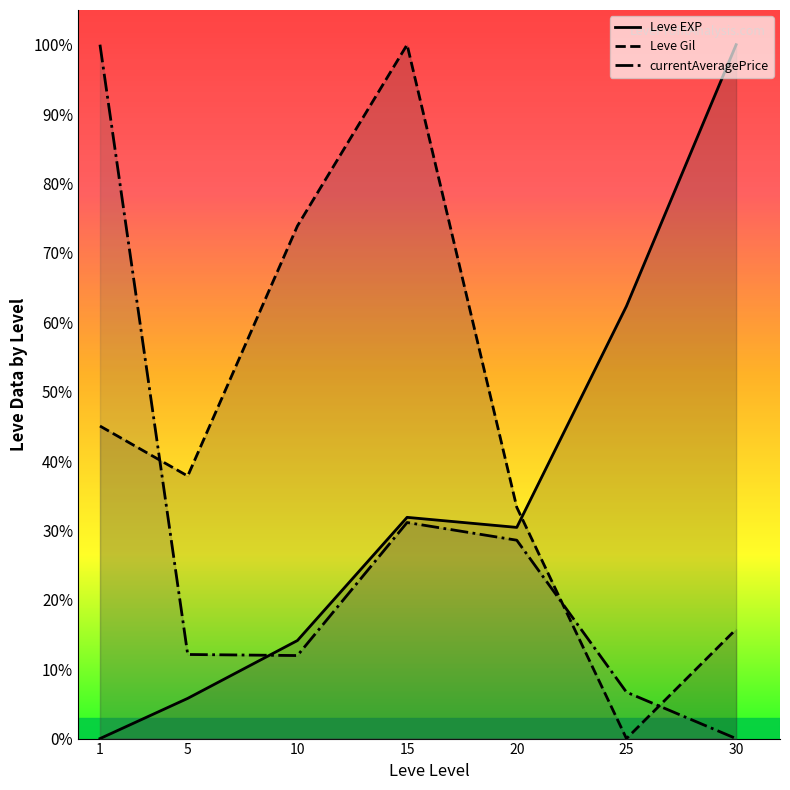

How many data points in currentAveragePrice are above 12?

4